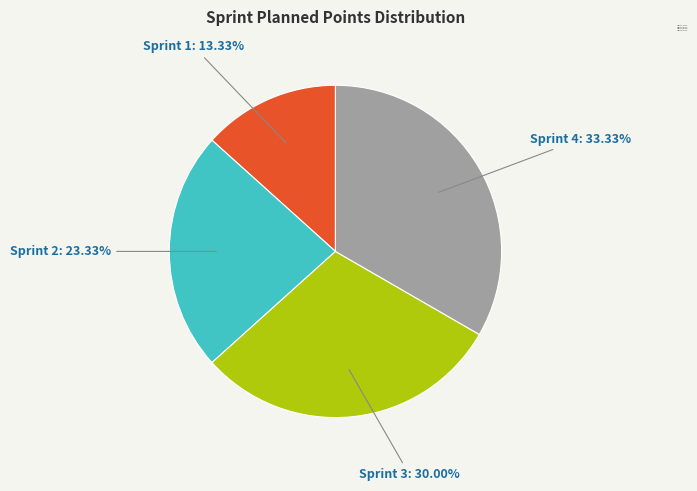

Which slice is the smallest?

Sprint 1